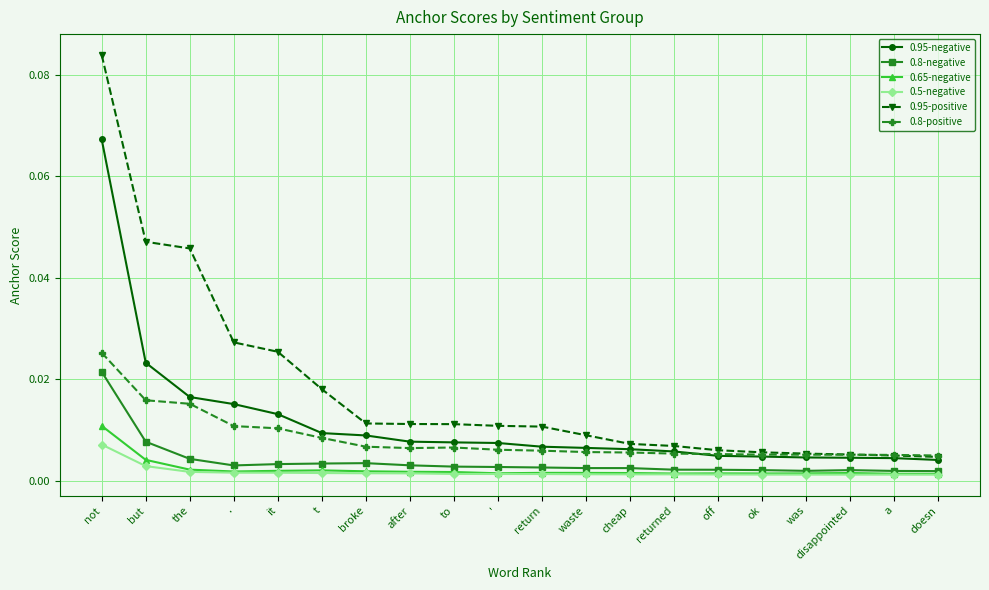

What is the label of the 14th point from the right?

broke